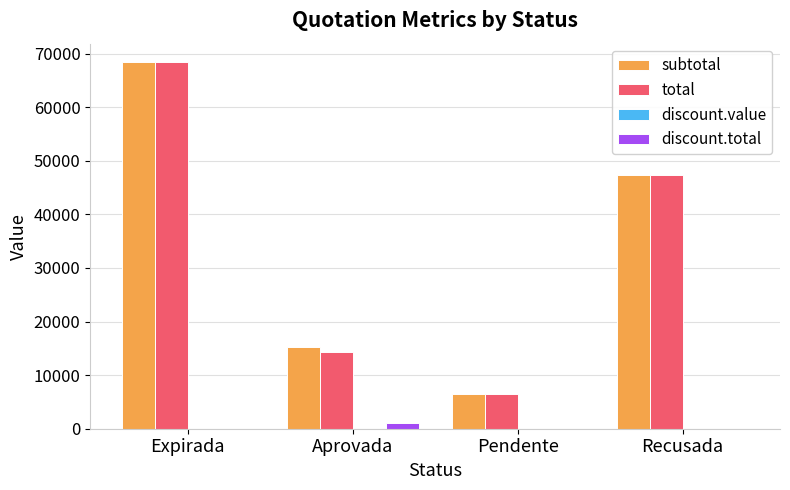

At which label is total closest to 37504?

Recusada